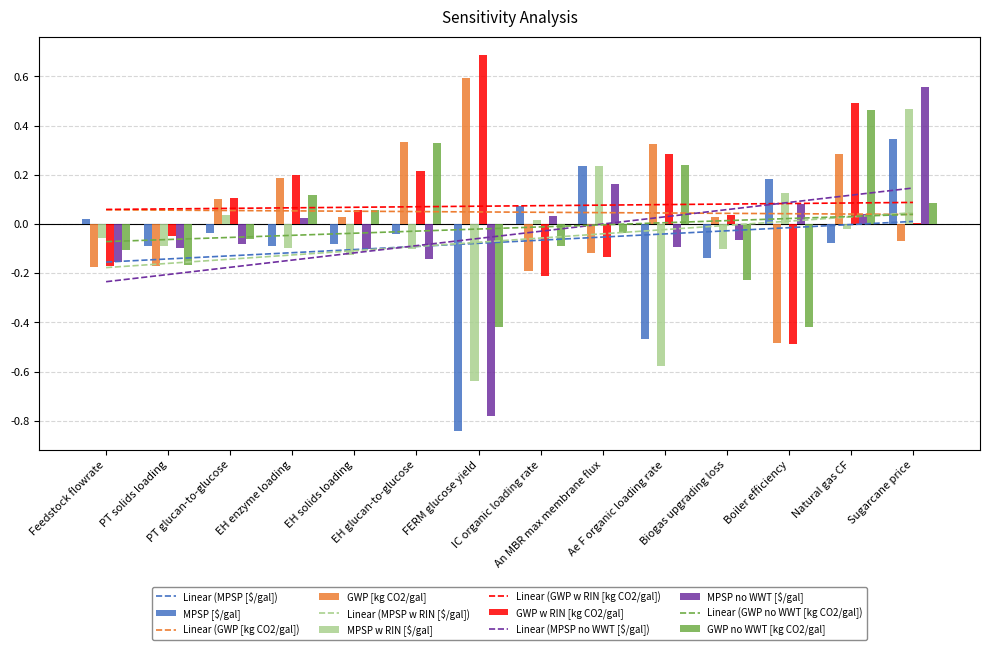

True or false: GWP w RIN [kg CO2/gal] has a value of 0.1 at EH solids loading.

True